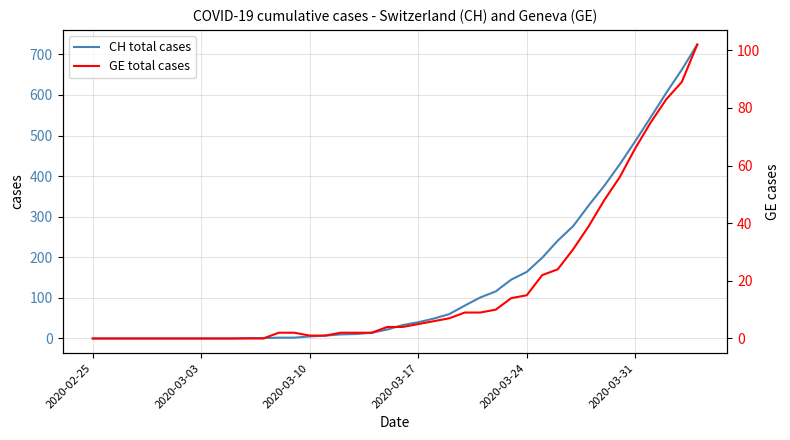

The value of CH total cases at 2020-03-31 is 486. True or false?

True